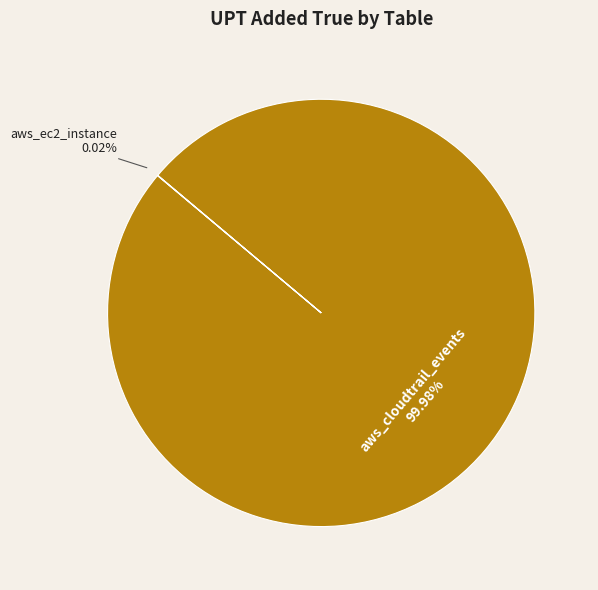

To the nearest percent, what is the difference between the largest and smallest slice percentages?

100%